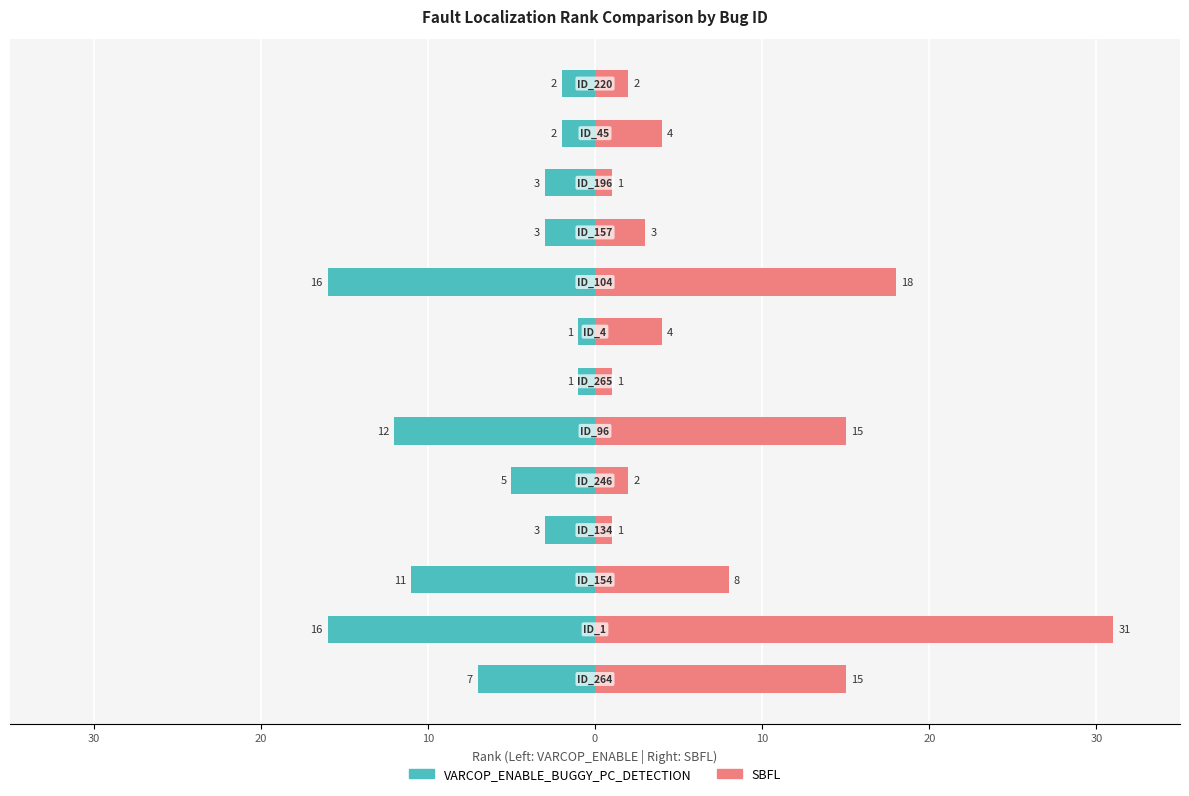

How many values in the SBFL series are below 4?

6